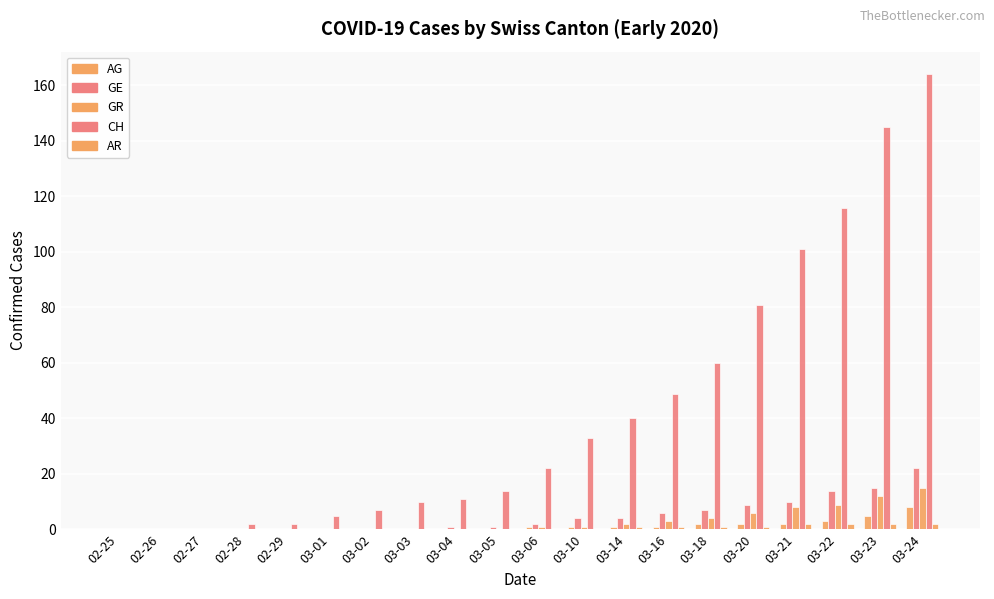

Count the number of data series in this chart.

5